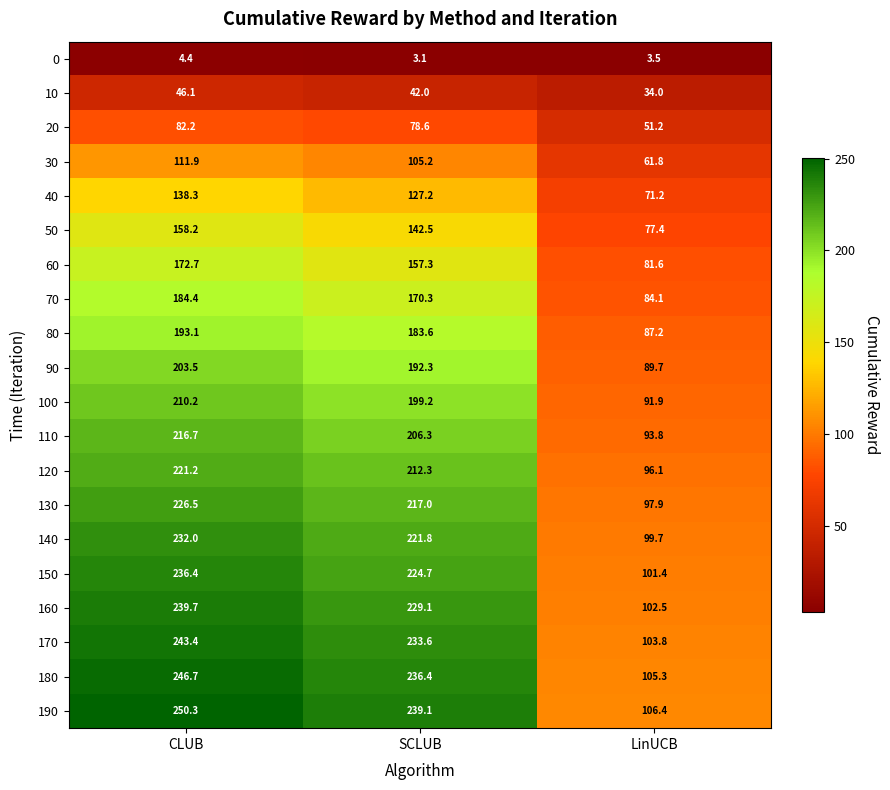

Which series has the widest spread of values?

190